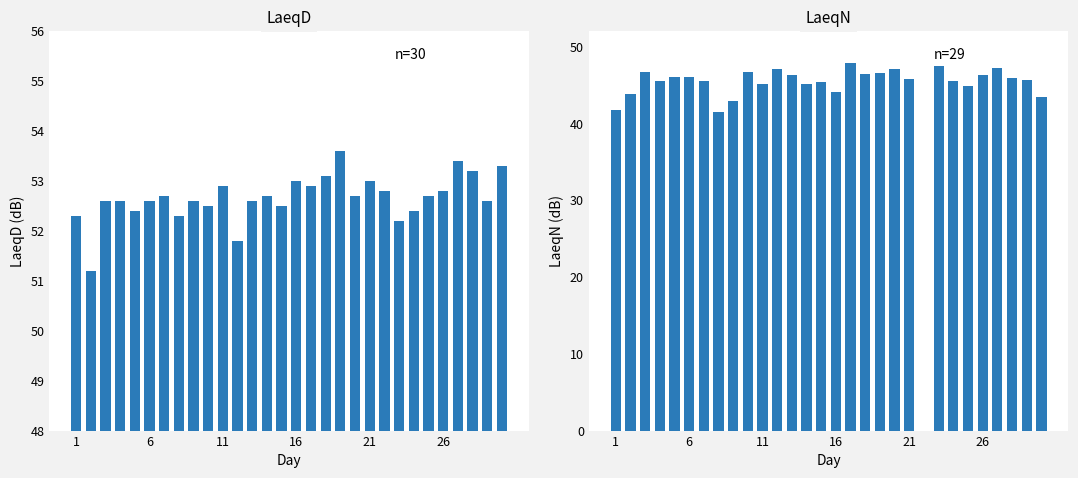

What is the greatest value displayed?

53.6